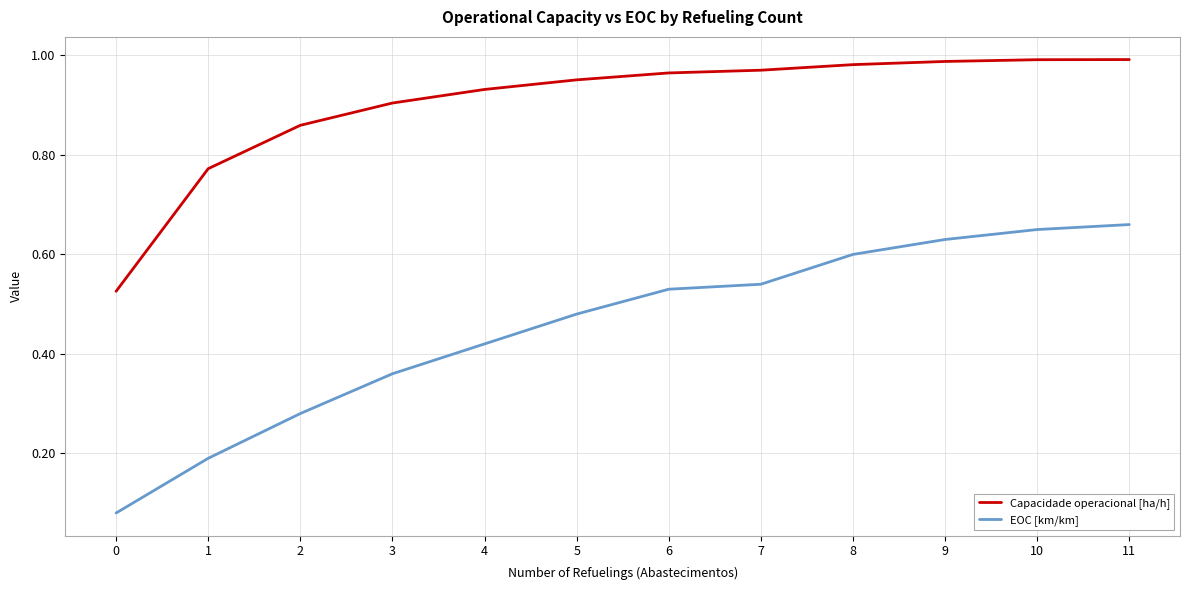

Between 1 and 7, which series saw the biggest shift?

EOC [km/km]